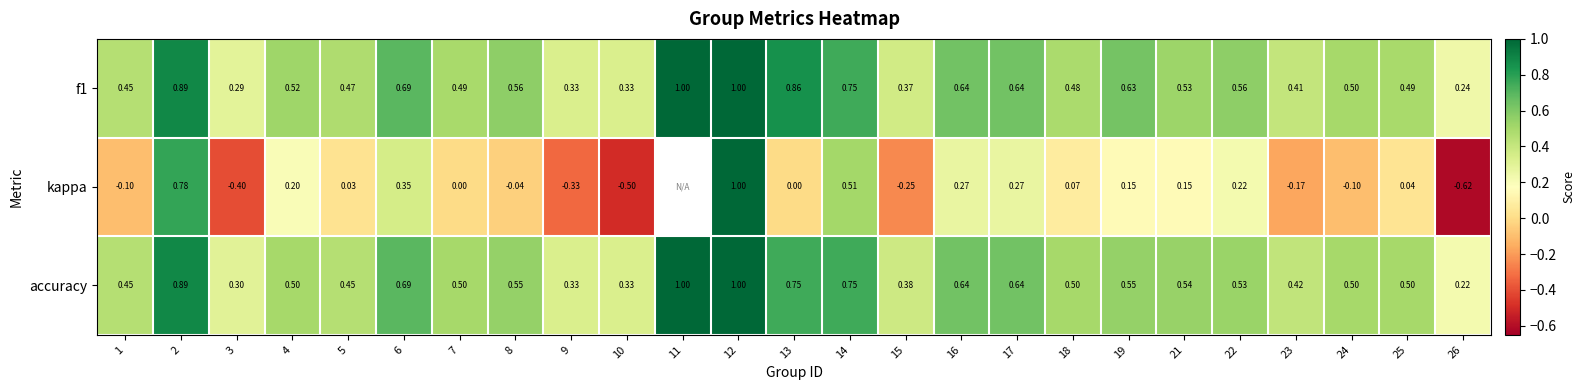

Is the value of accuracy at 14 greater than the value of f1 at 10?

Yes